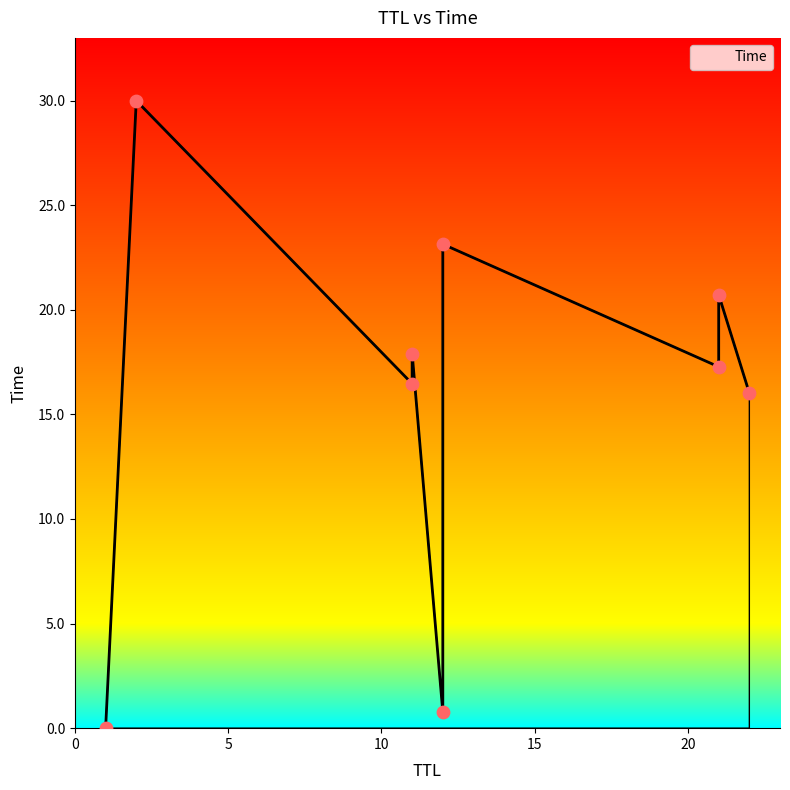

Which has a higher value, 1 or 21?

21